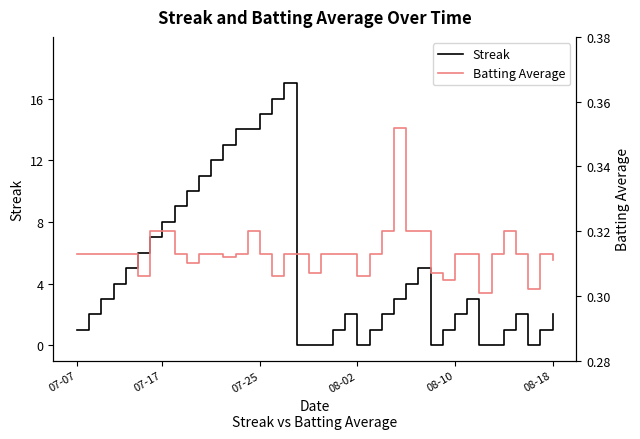

What position from the left is 29?

30